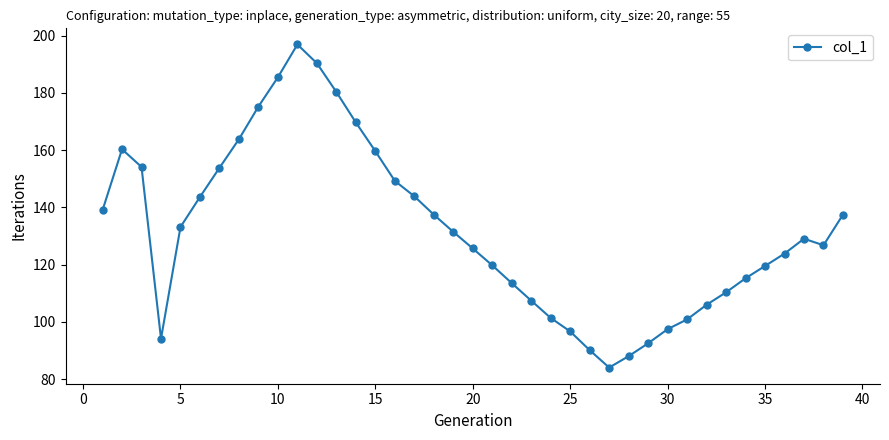

What is the difference between the maximum and minimum values?

112.9